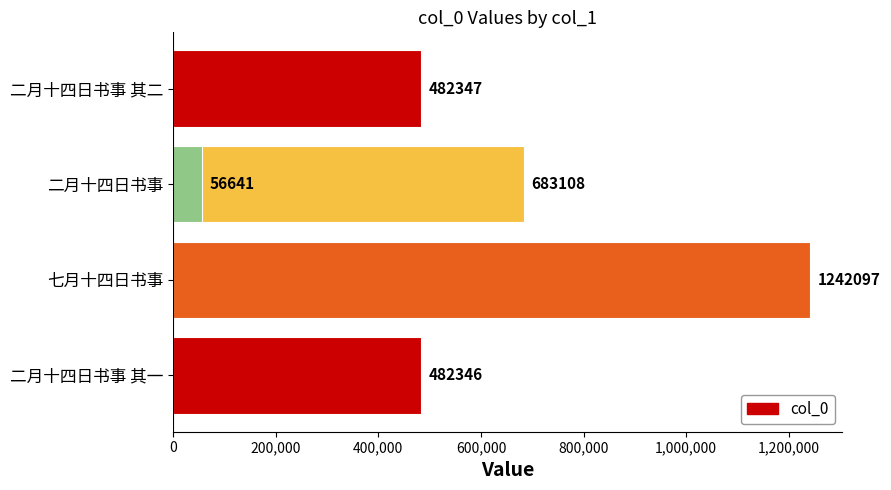

What is the change in value from 200,000 to 600,000?

-1185456